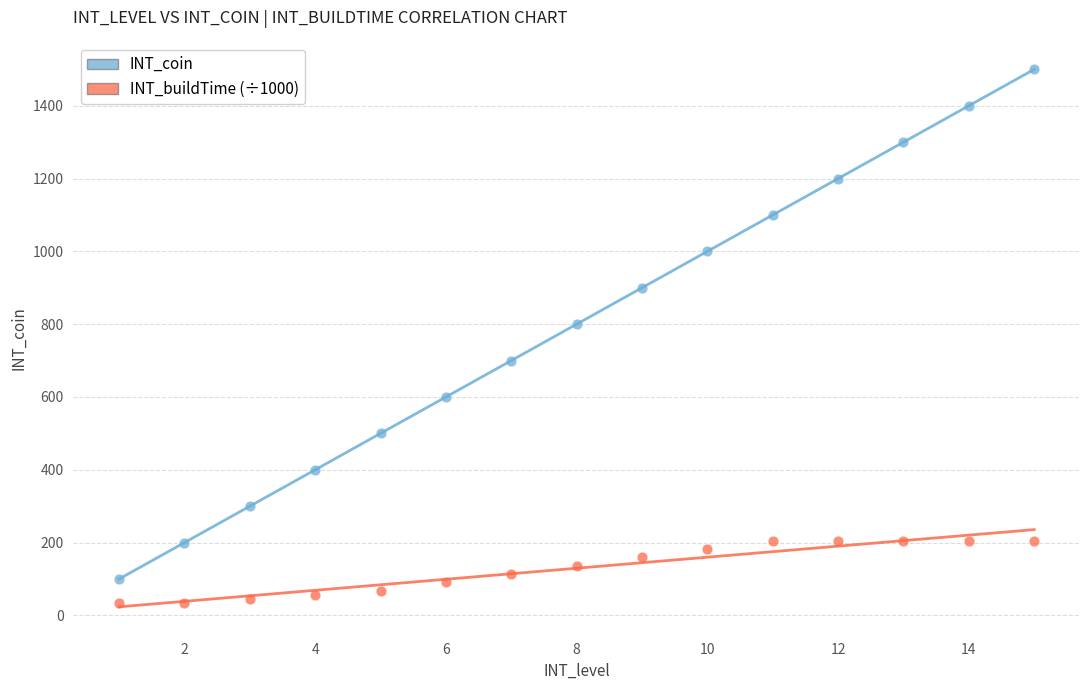

Across all data points, what is the range of X values (max minus min)?

14.0